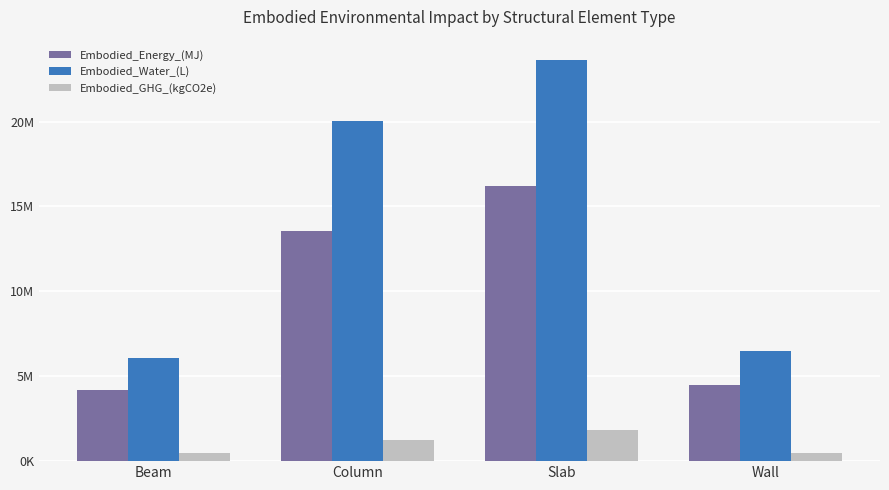

Reading left to right, transcribe all the data shown in this chart.

Embodied_Energy_(MJ): Beam=4186687.9	Column=13548862.6	Slab=16230895.7	Wall=4457529.8
Embodied_Water_(L): Beam=6100515.0	Column=20054953.4	Slab=23638363.2	Wall=6496539.1
Embodied_GHG_(kgCO2e): Beam=463137.0	Column=1222220.4	Slab=1806128.0	Wall=491881.8